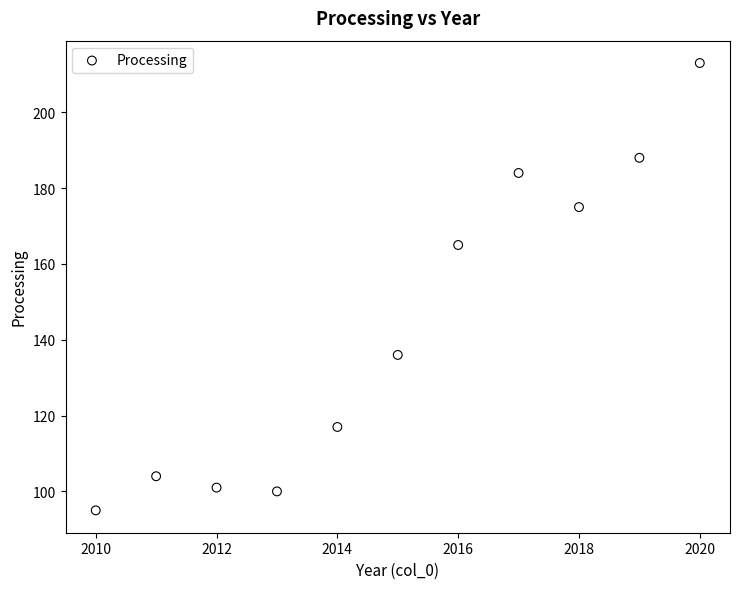

What Y value in the scatter plot is closest to 154?

165